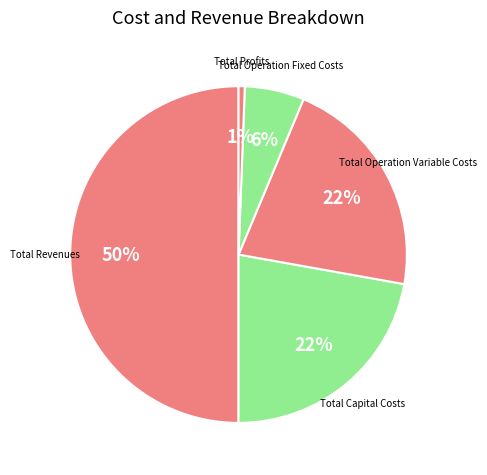

Which has a higher value, Total Profits or Total Operation Fixed Costs?

Total Operation Fixed Costs